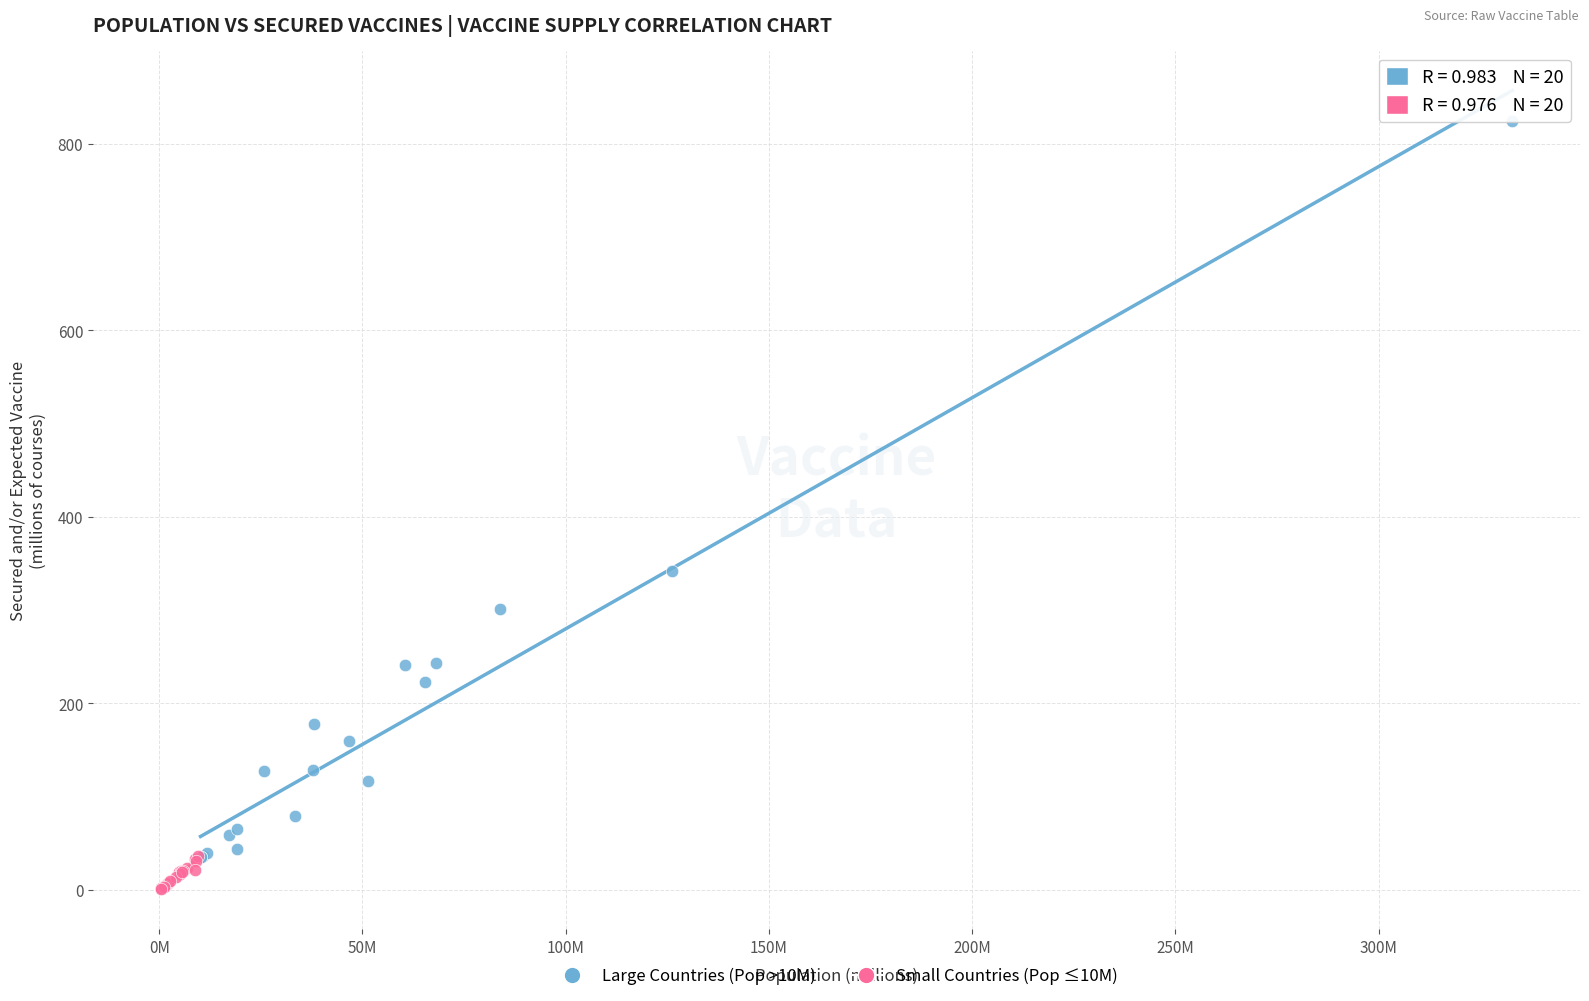

Which series contains the highest Y value?

Large Countries (Pop >10M)